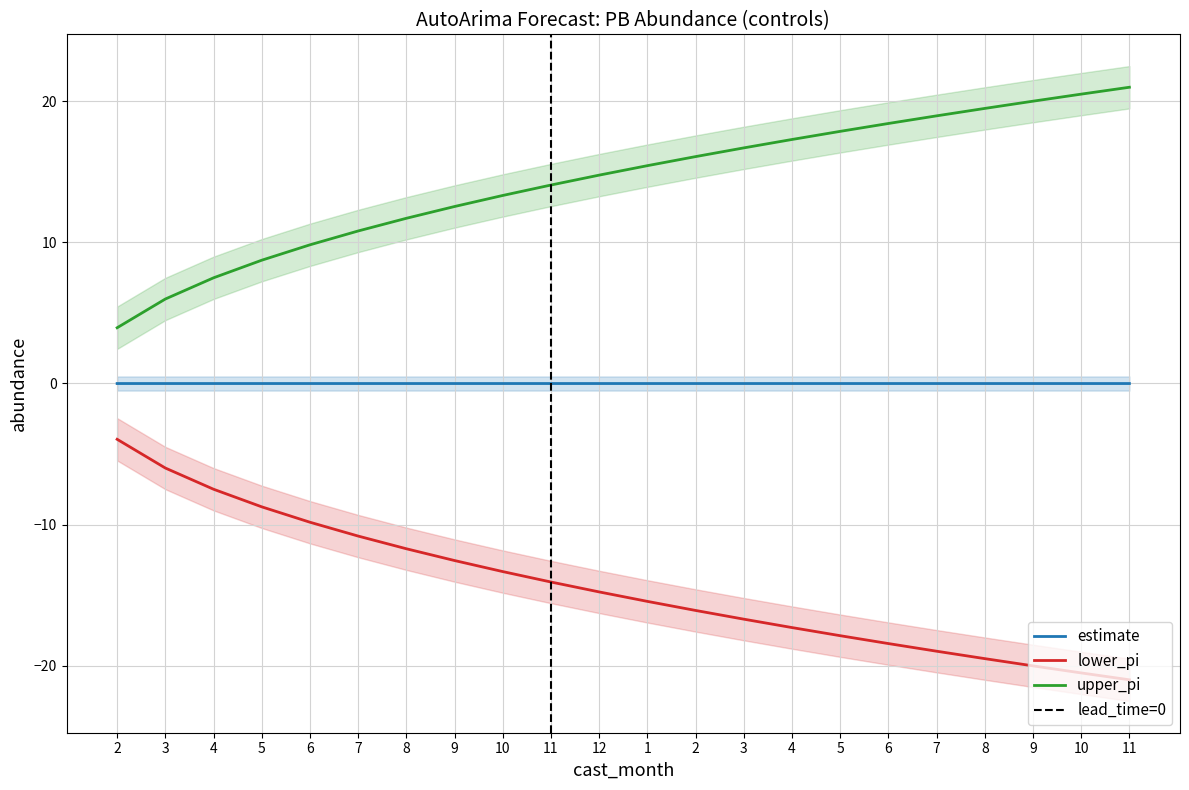

Reading left to right, what are all the values shown in this chart?

estimate: 2=-0.0	3=-0.0	4=-0.0	5=-0.0	6=-0.0	7=-0.0	8=-0.0	9=-0.0	10=-0.0	11=-0.0	12=-0.0	1=-0.0	2=-0.0	3=-0.0	4=-0.0	5=-0.0	6=-0.0	7=-0.0	8=-0.0	9=-0.0	10=-0.0	11=-0.0
lower_pi: 2=-4.0	3=-6.0	4=-7.5	5=-8.7	6=-9.8	7=-10.8	8=-11.7	9=-12.5	10=-13.3	11=-14.1	12=-14.8	1=-15.4	2=-16.1	3=-16.7	4=-17.3	5=-17.9	6=-18.4	7=-19.0	8=-19.5	9=-20.0	10=-20.5	11=-21.0
upper_pi: 2=3.9	3=6.0	4=7.5	5=8.7	6=9.8	7=10.8	8=11.7	9=12.5	10=13.3	11=14.1	12=14.8	1=15.4	2=16.1	3=16.7	4=17.3	5=17.9	6=18.4	7=19.0	8=19.5	9=20.0	10=20.5	11=21.0